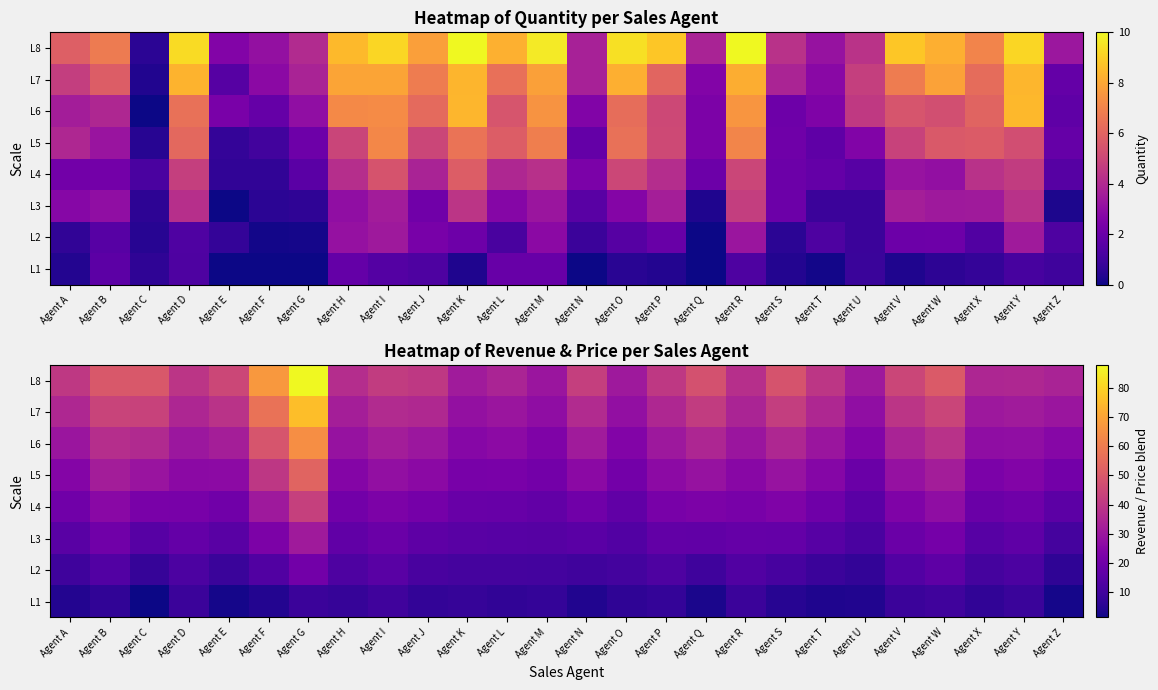

At how many categories does at least one series exceed 74?

1